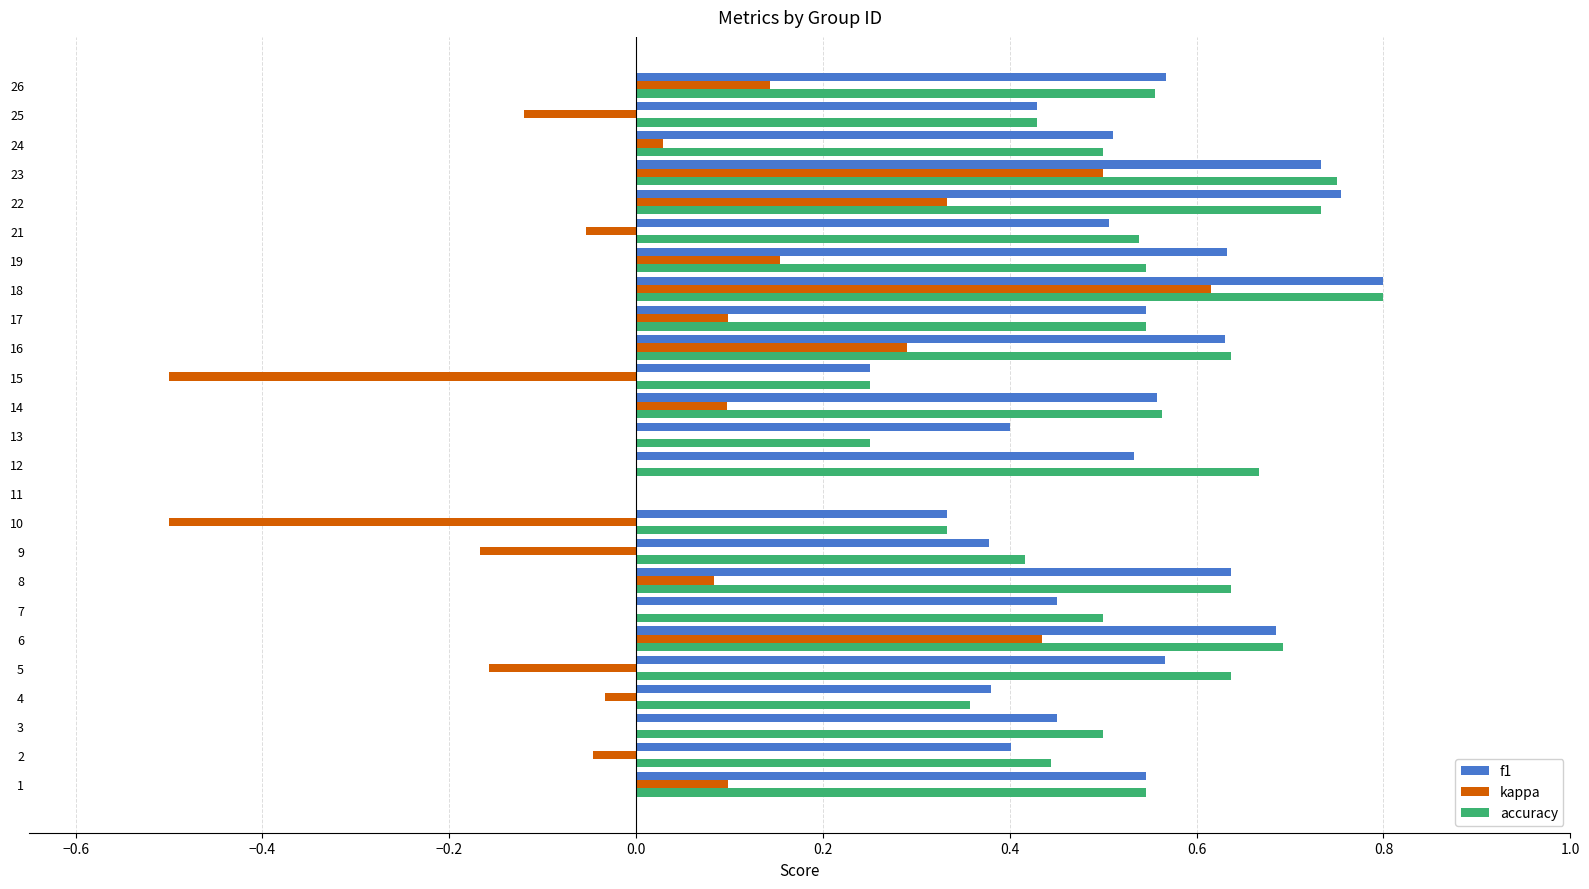

What is the sum of the f1 values at 3 and 5?

1.0